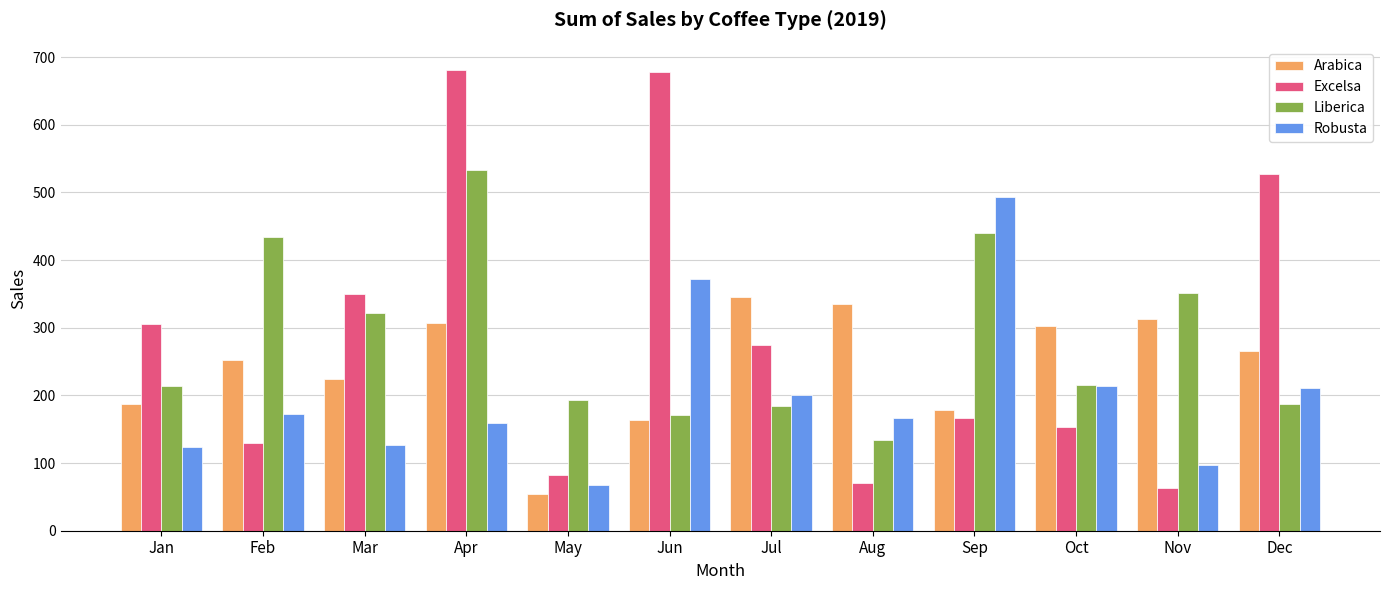

At how many categories does at least one series exceed 564?

2